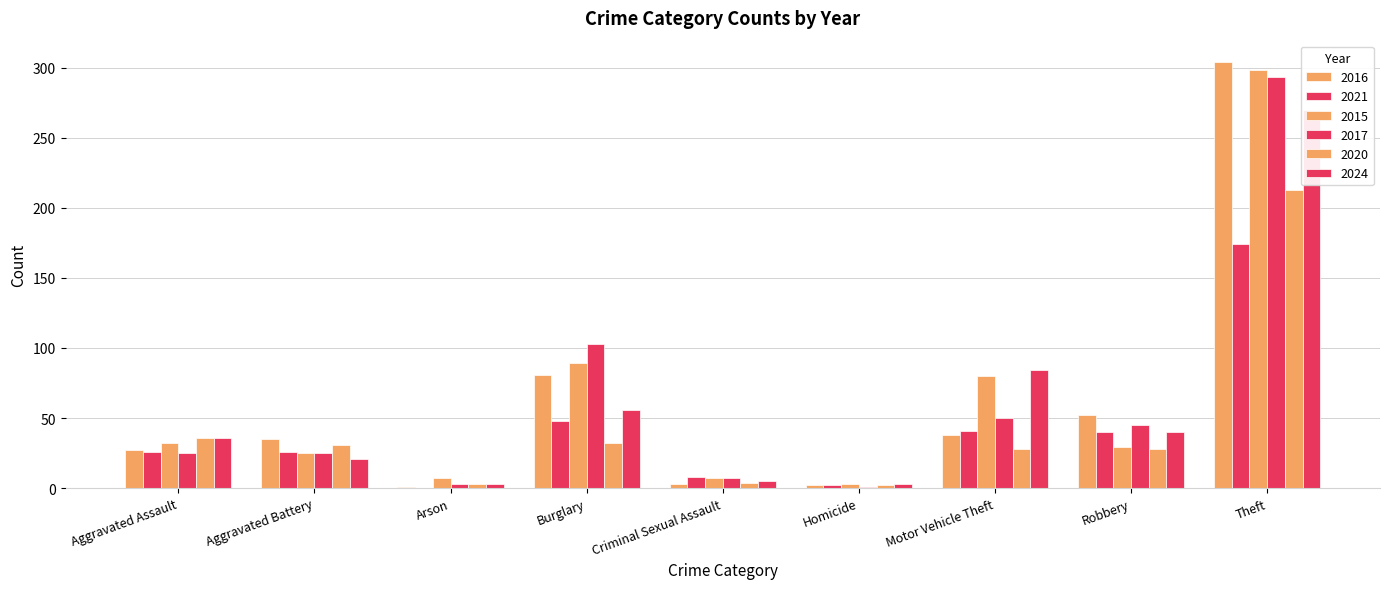

What is the total value across all series at Arson?

17